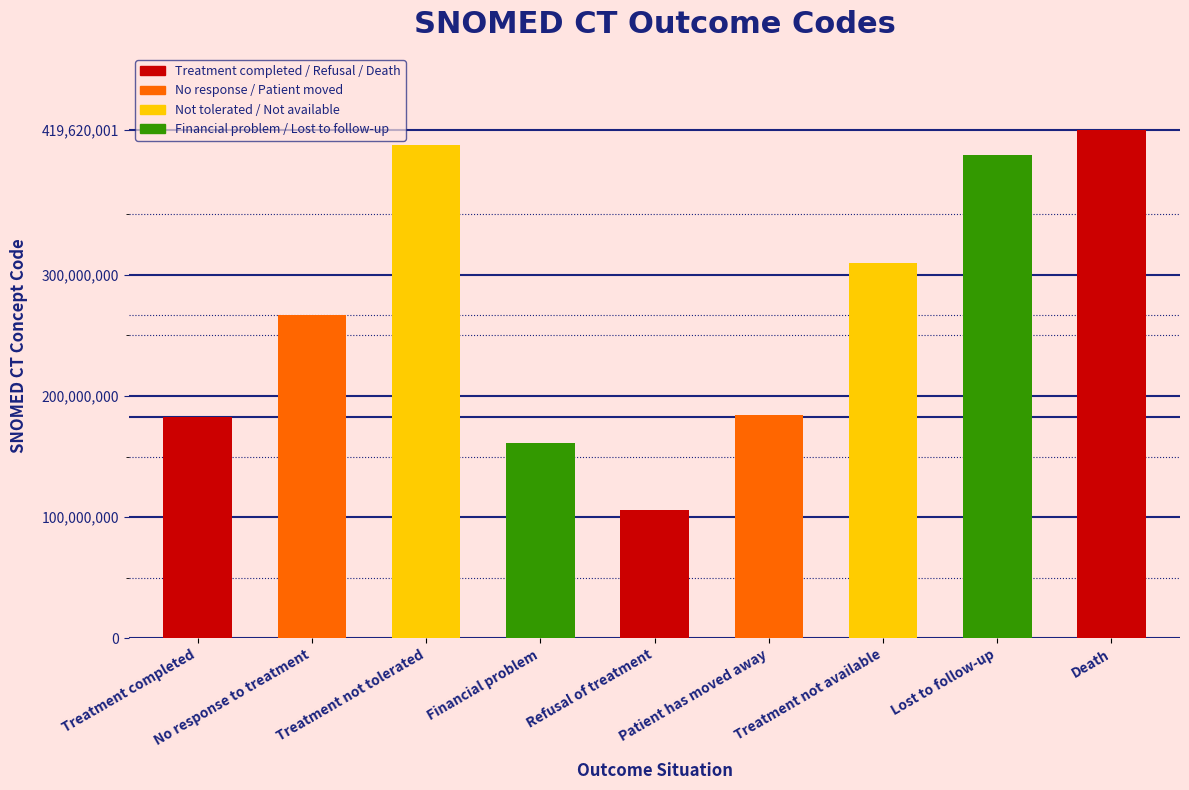

Is it true that the value at Treatment not tolerated is 112417794?

False